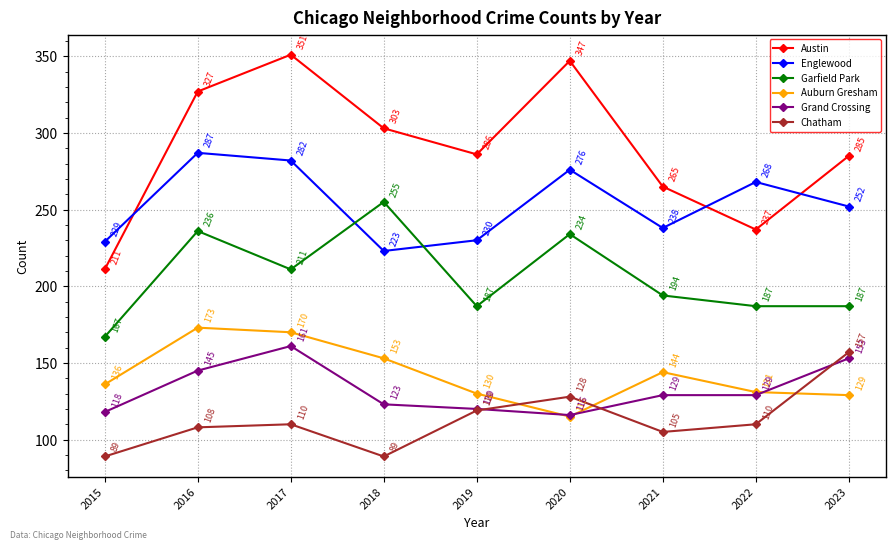

What is the maximum value for Grand Crossing?

161